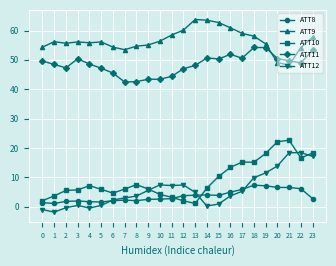

What is the maximum value for ATT12?

18.4